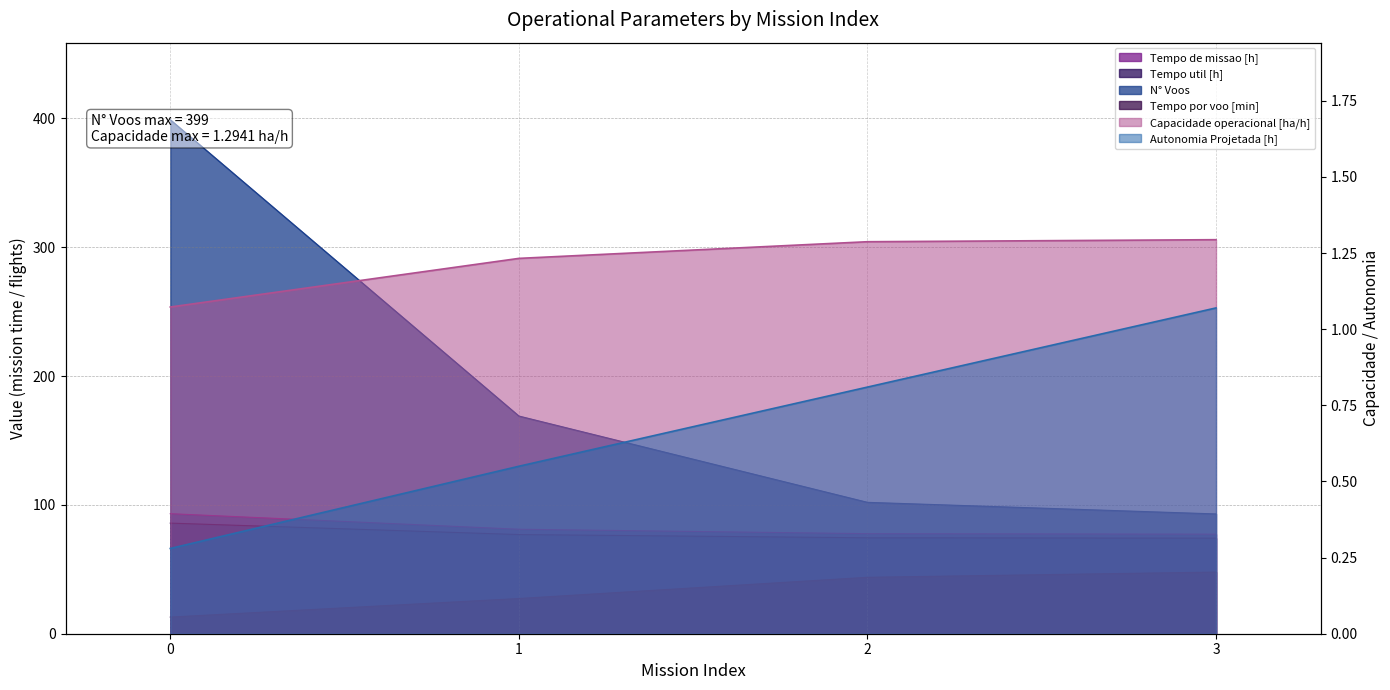

True or false: N° Voos and Tempo util [h] intersect in this chart.

False